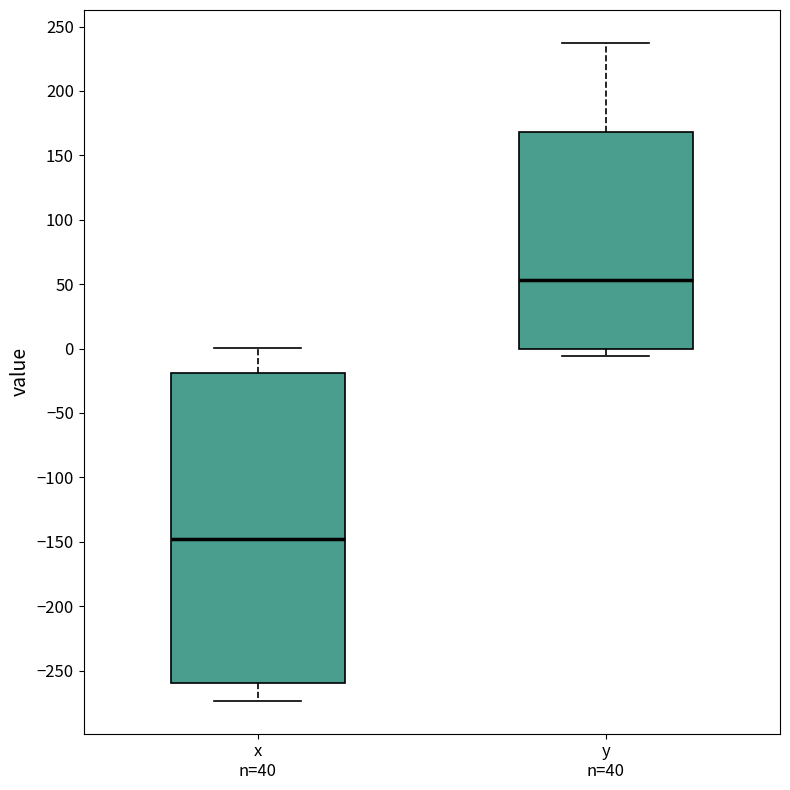

Reading left to right, read every box against the y-axis: the position of its median line, the range the box covers, and the ends of its whiskers. The values are not printed on the chart, so give them approximately, as read against the axis.

x n=40: median -150, box -260 to -20, whiskers -275 to 0
y n=40: median 55, box 0 to 170, whiskers -5 to 235